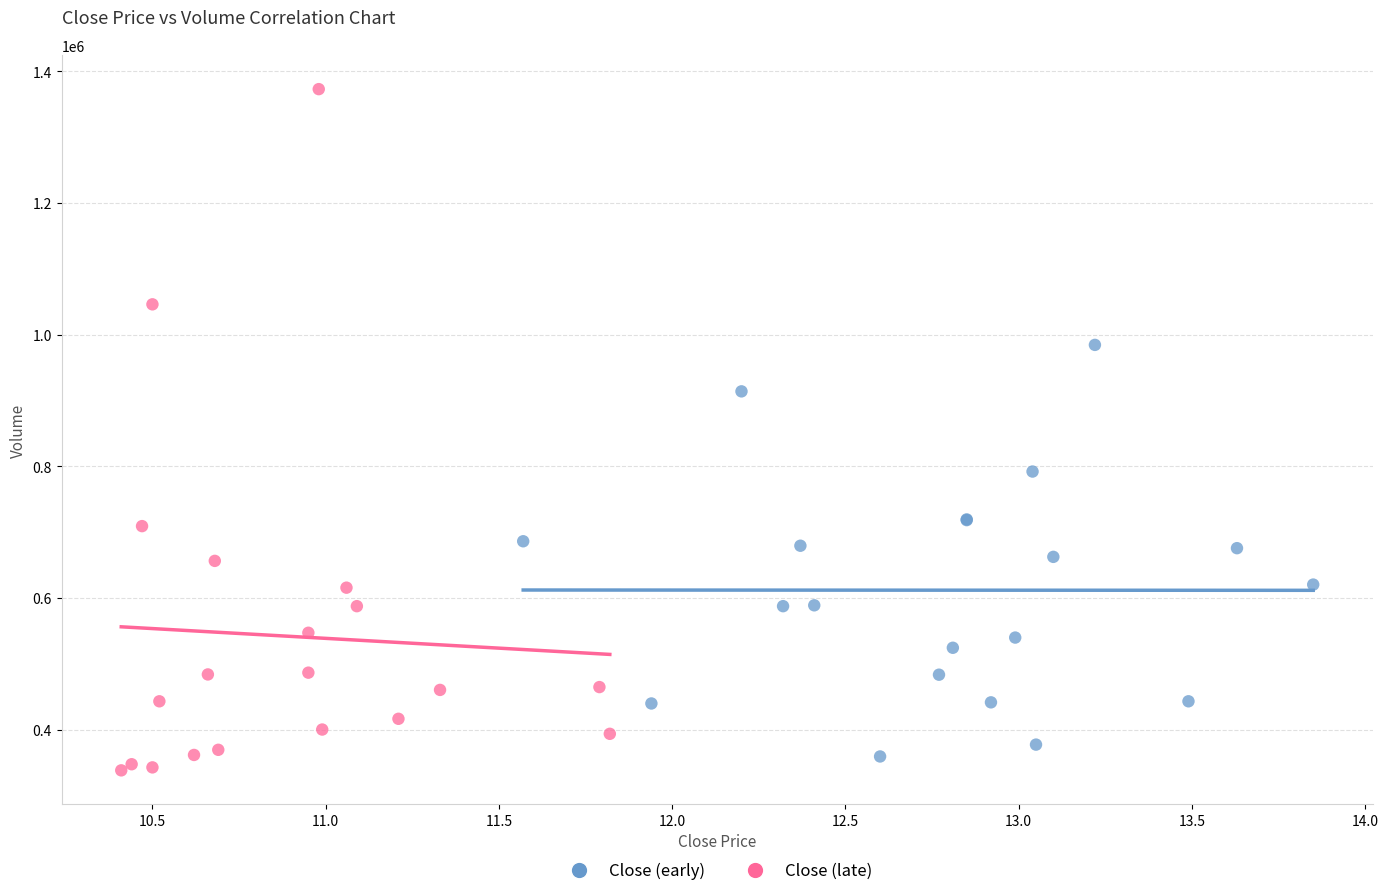

Which series contains the highest Y value?

Close (late)